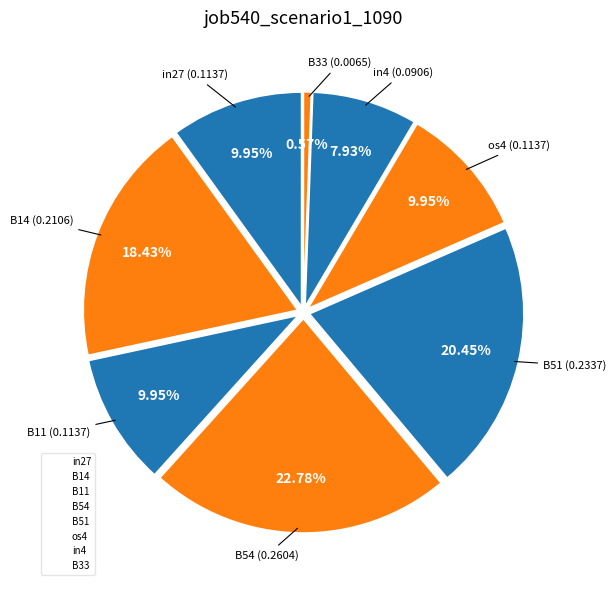

Count the number of slices in the pie.

8